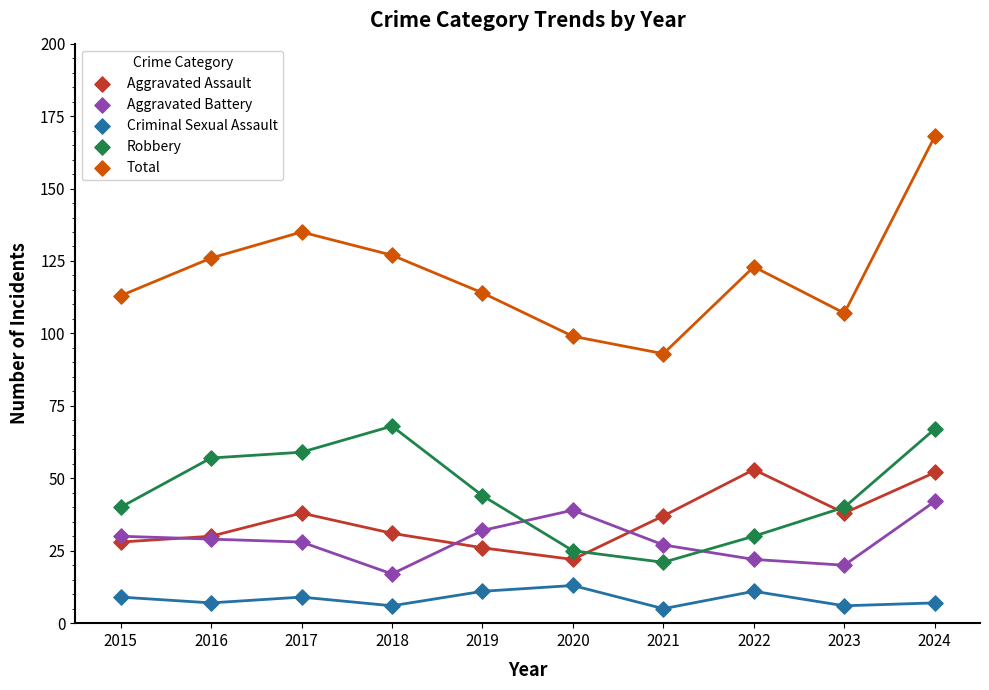

Which series has the widest spread of Y values?

Total